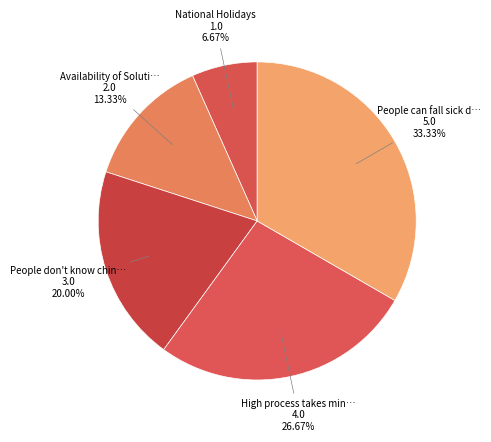

How many slices are in this pie chart?

5